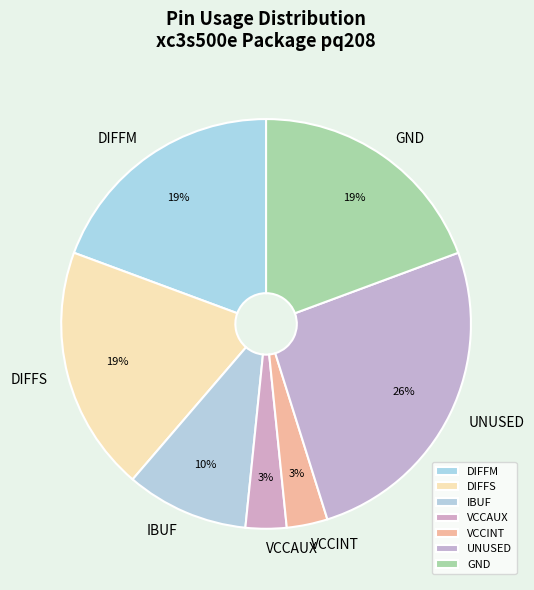

The IBUF slice represents 10% of the pie. True or false?

True